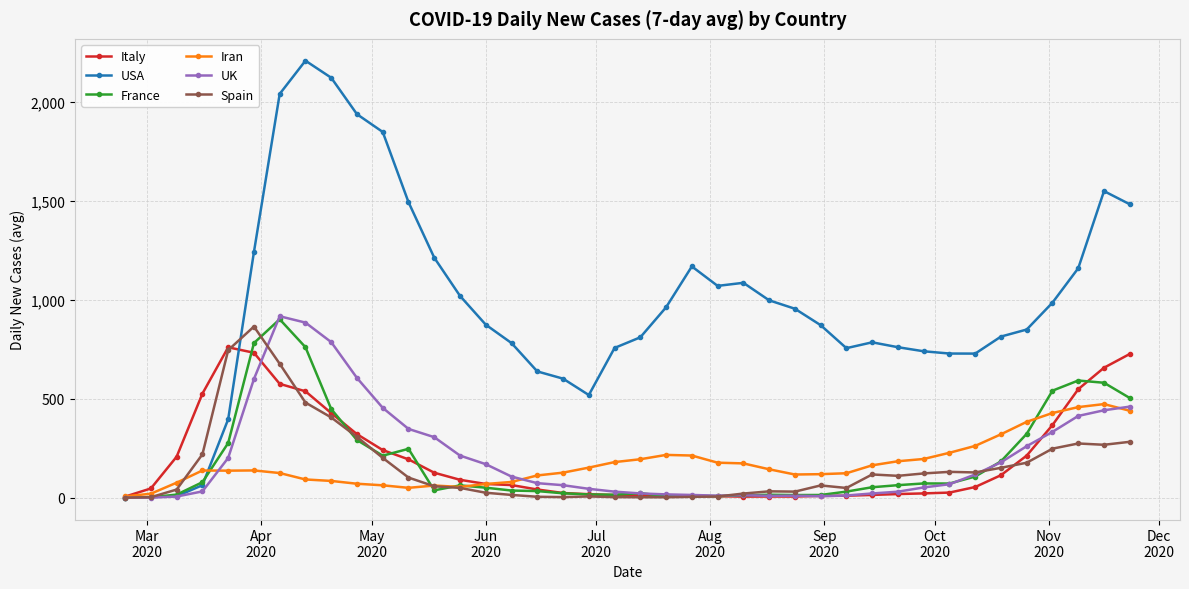

In France, how many points are lower than both neighbors (excluding endpoints)?

7